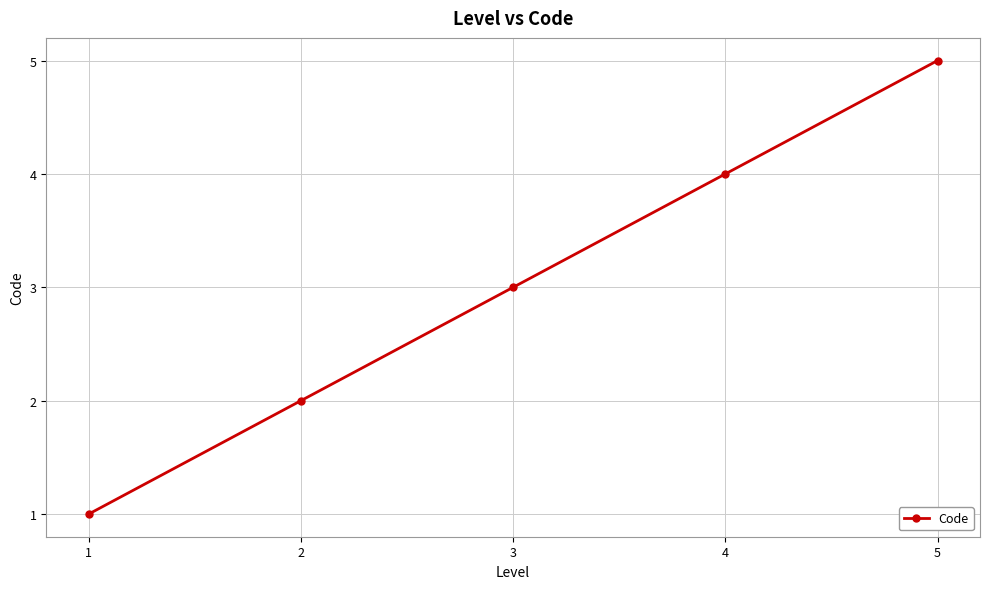

Which label corresponds to the largest value in the chart?

5